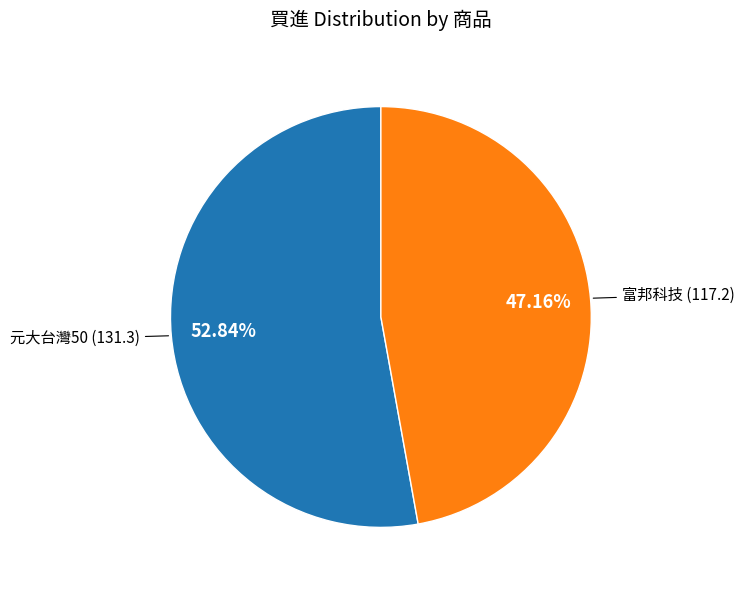

Is there any slice that represents more than half of the pie?

Yes